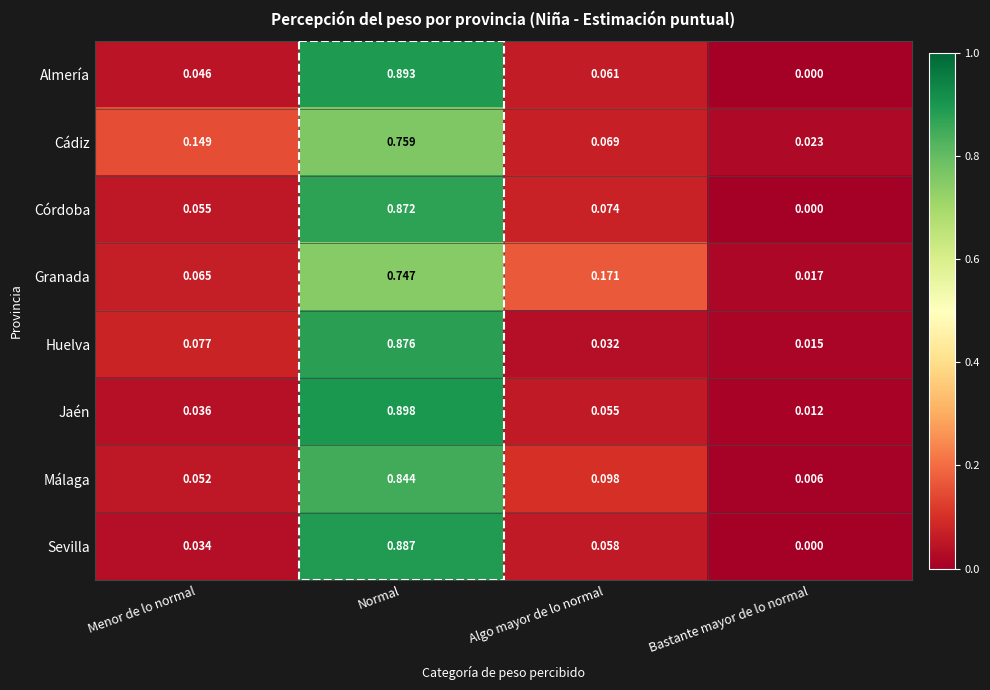

What is the total value across all series at Normal?

6.8